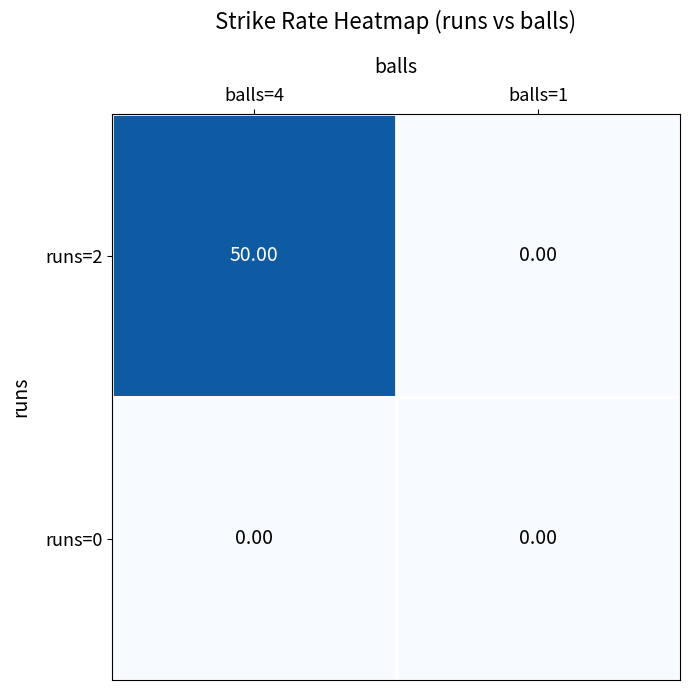

What is the difference between the runs=2 values at balls=4 and balls=1?

50